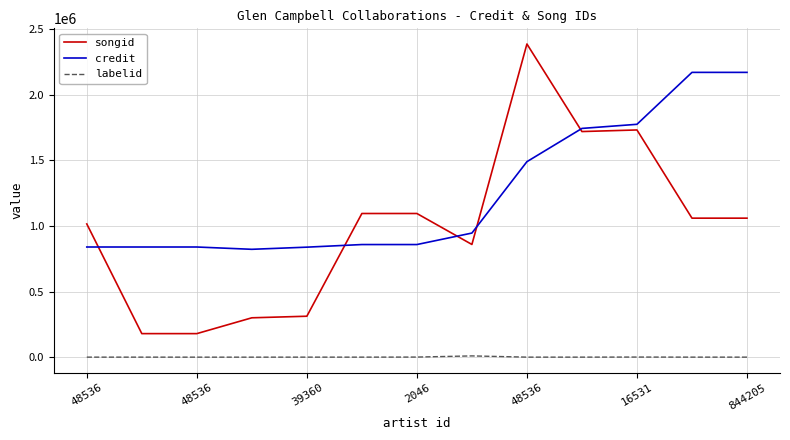

Rank the series by their average value, from lowest to highest.

labelid, songid, credit